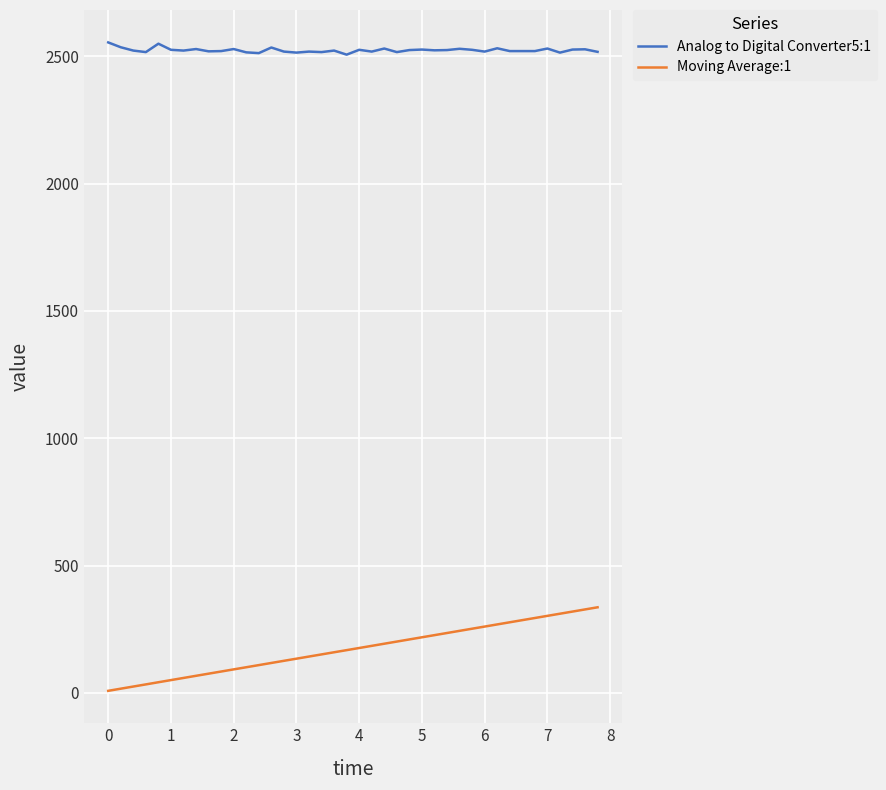

What is the minimum value for Analog to Digital Converter5:1?

2506.0